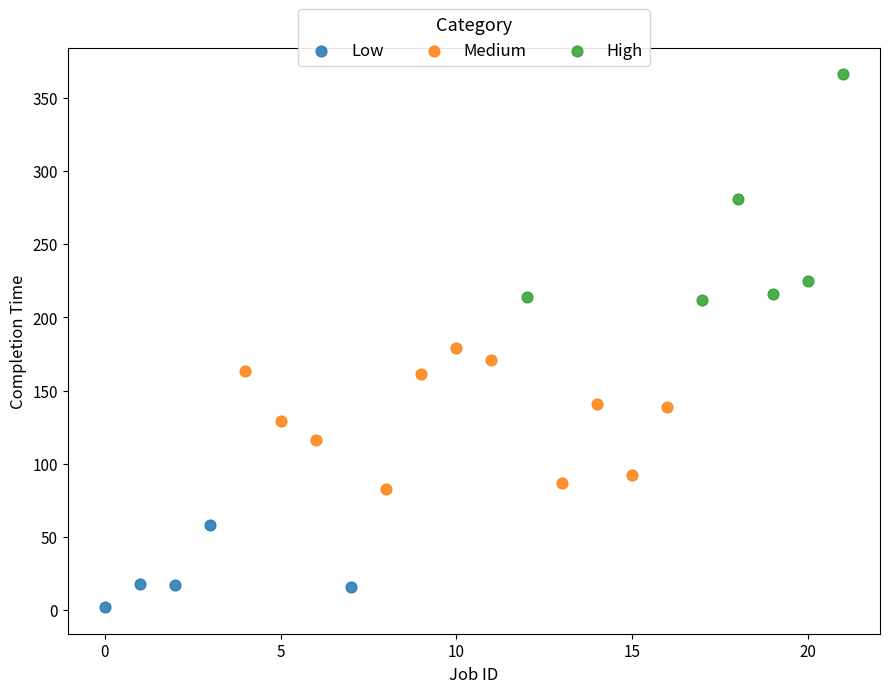

Which series has the largest Y range (max minus min)?

High